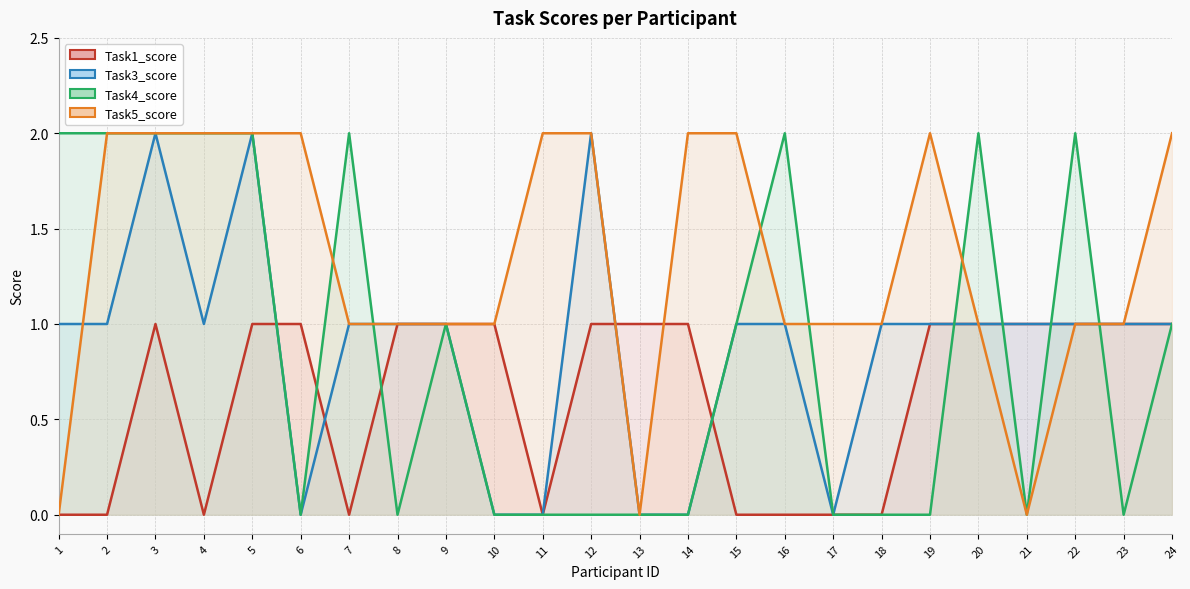

How many values in the Task1_score series are below 1?

9